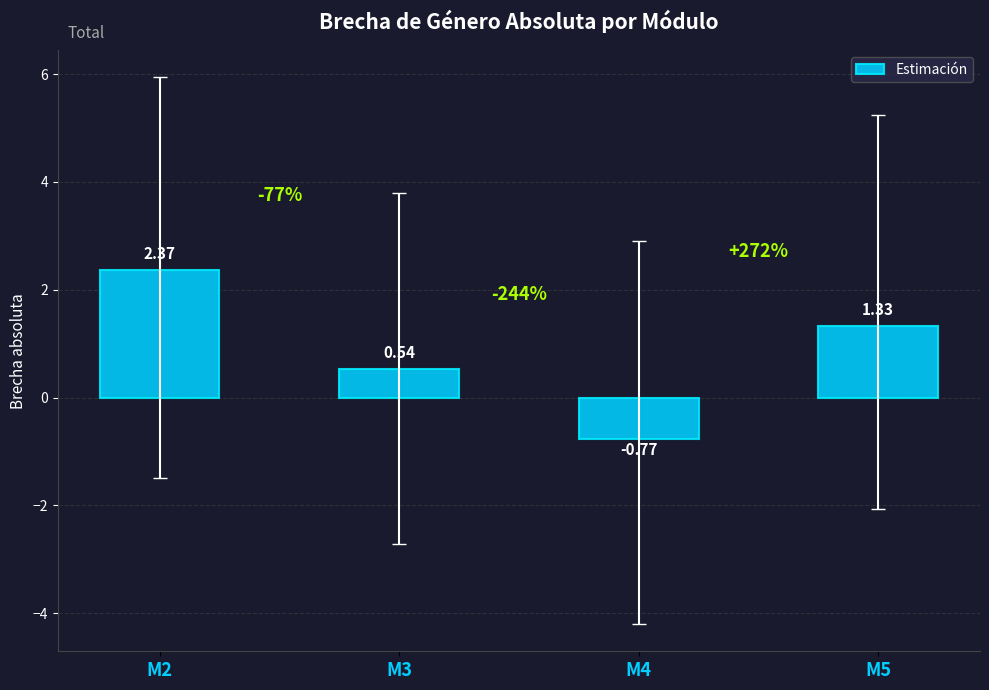

Count the values in the range 0 to 2.

2